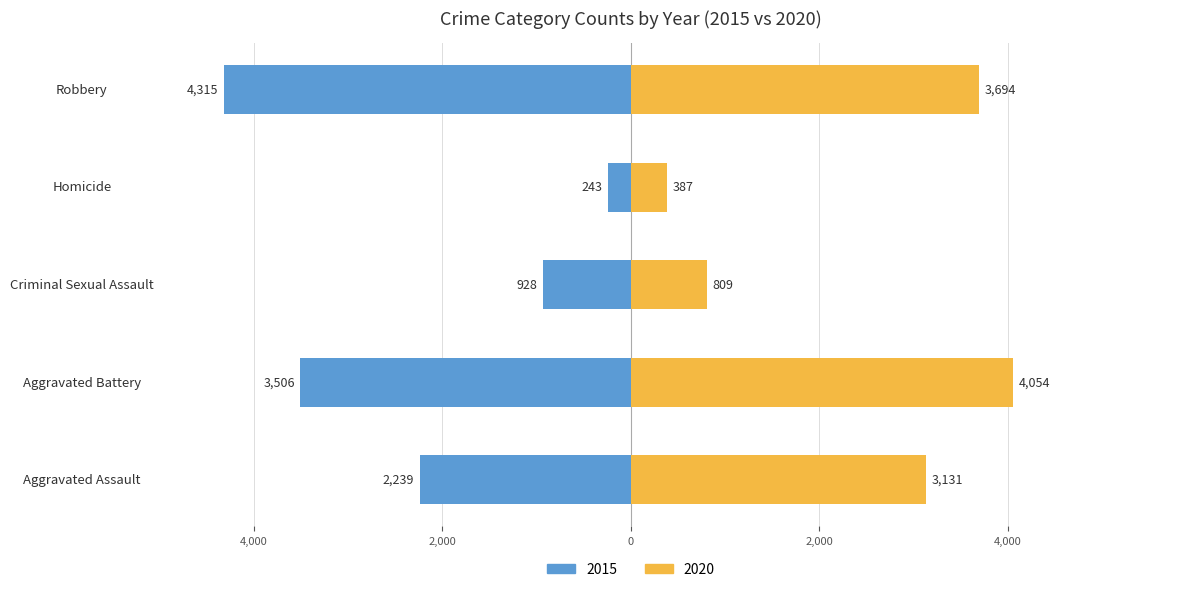

Rank the categories by 2019 value from lowest to highest.

Homicide, Criminal Sexual Assault, Aggravated Assault, Robbery, Aggravated Battery